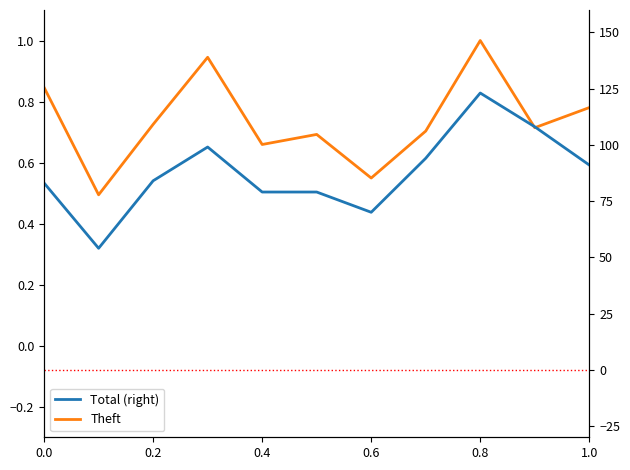

True or false: Theft and Total (right) cross at least once.

False